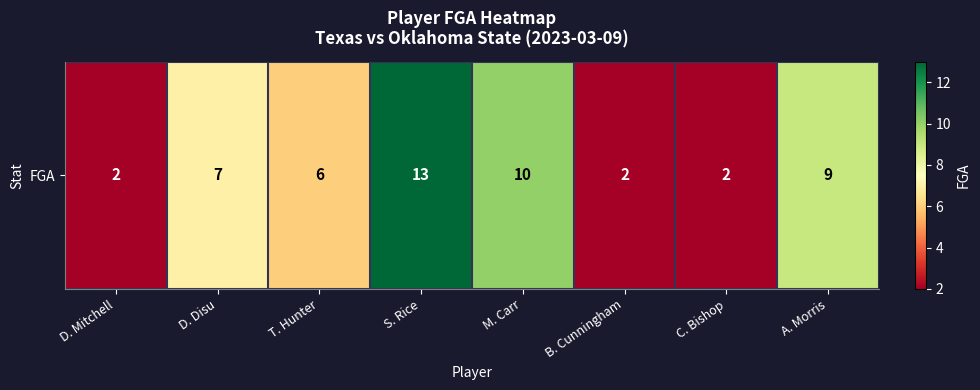

List the labels in order of value, largest first.

S. Rice, M. Carr, A. Morris, D. Disu, T. Hunter, D. Mitchell, B. Cunningham, C. Bishop